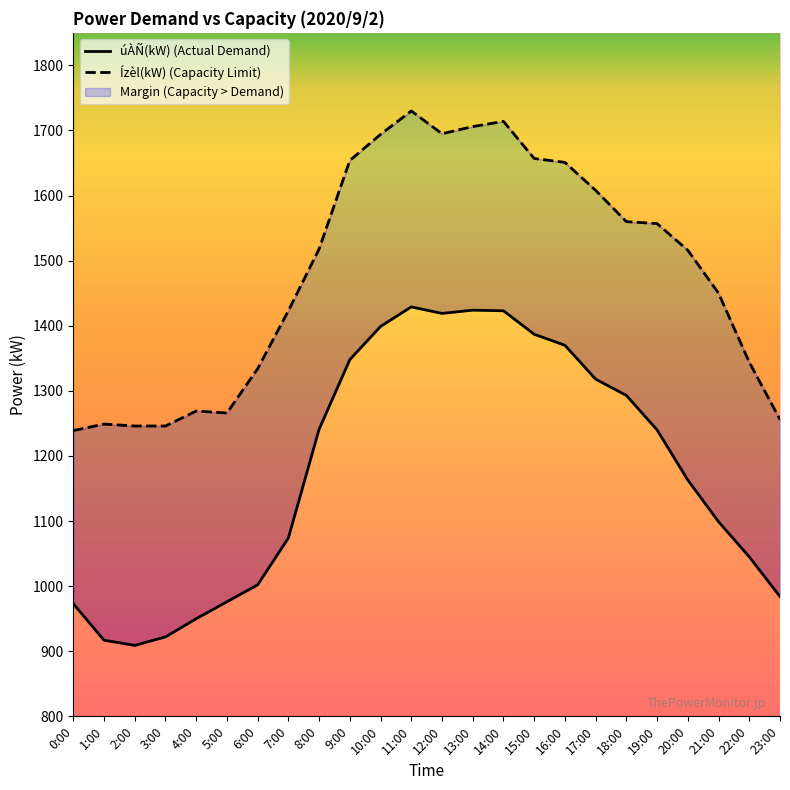

In úÀÑ(kW), how many points are higher than both neighbors (excluding endpoints)?

2